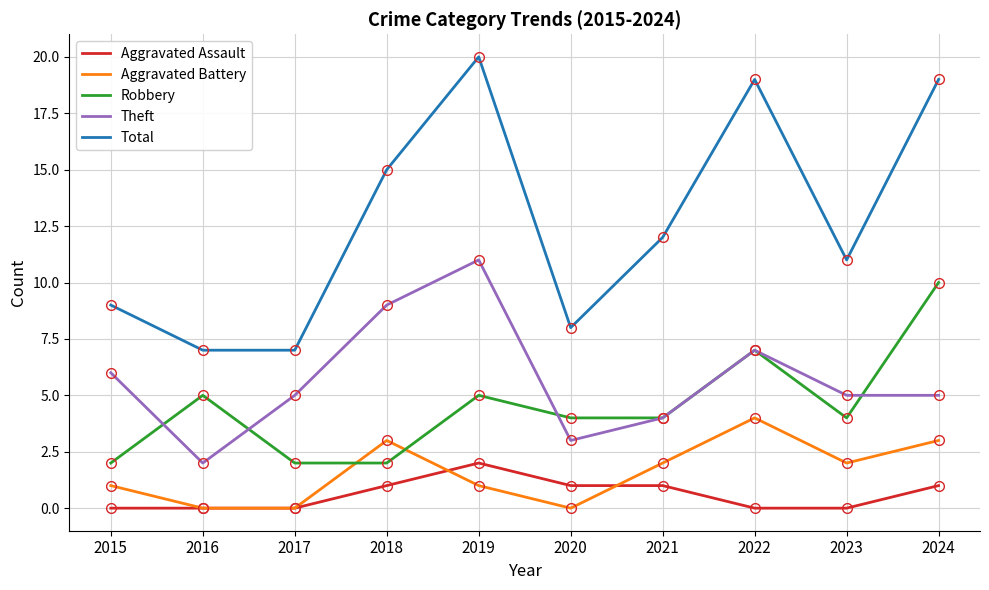

True or false: Aggravated Battery and Theft cross at least once.

False